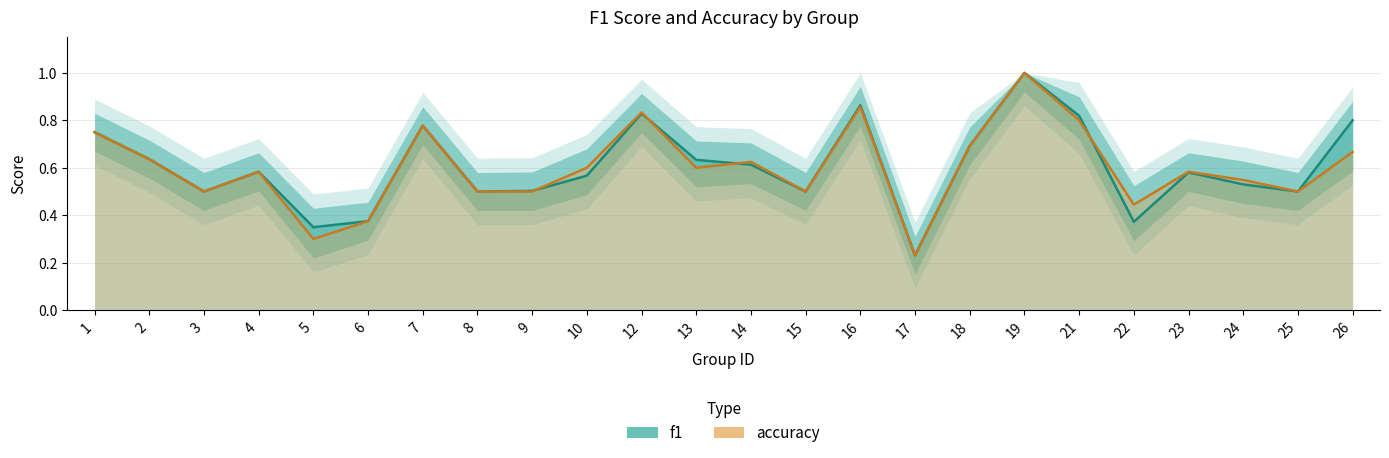

True or false: accuracy has a value of 0.1 at 17.

False